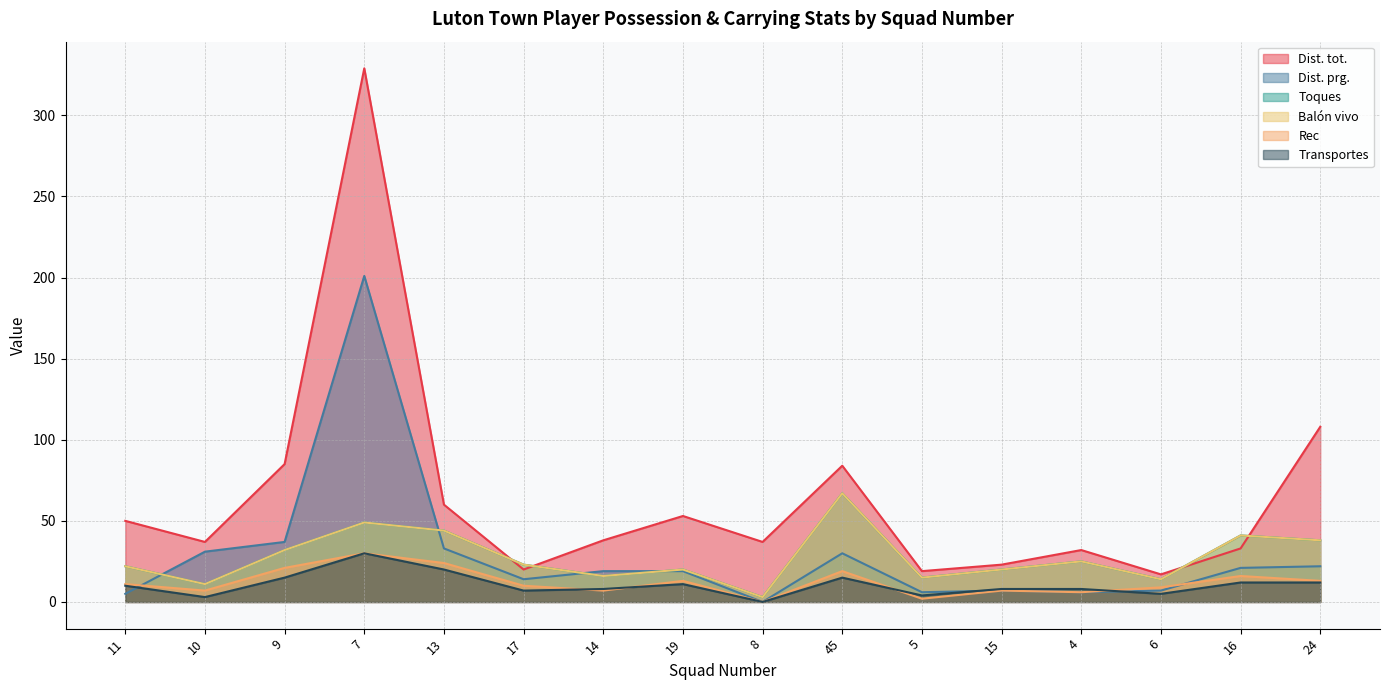

The value of Transportes at 10 is 3. True or false?

True